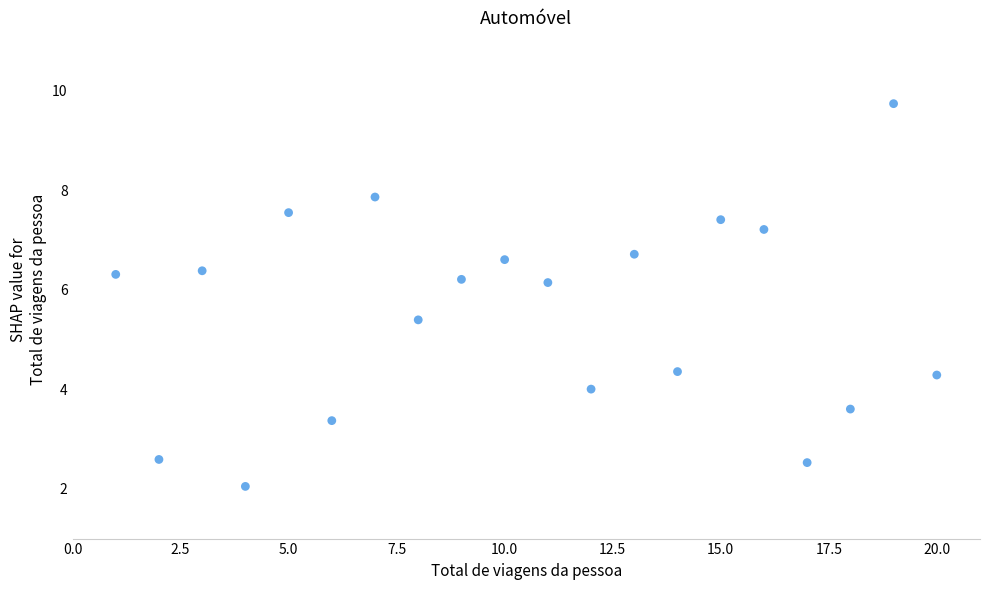

What is the range of X values (max minus min)?

19.0